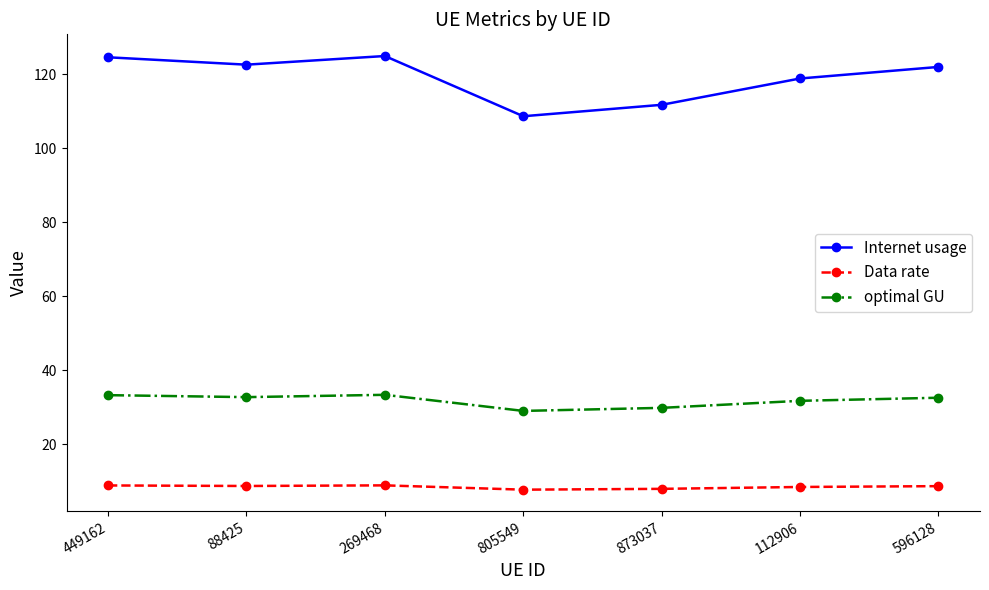

What value does the optimal GU series have at 449162?

33.3